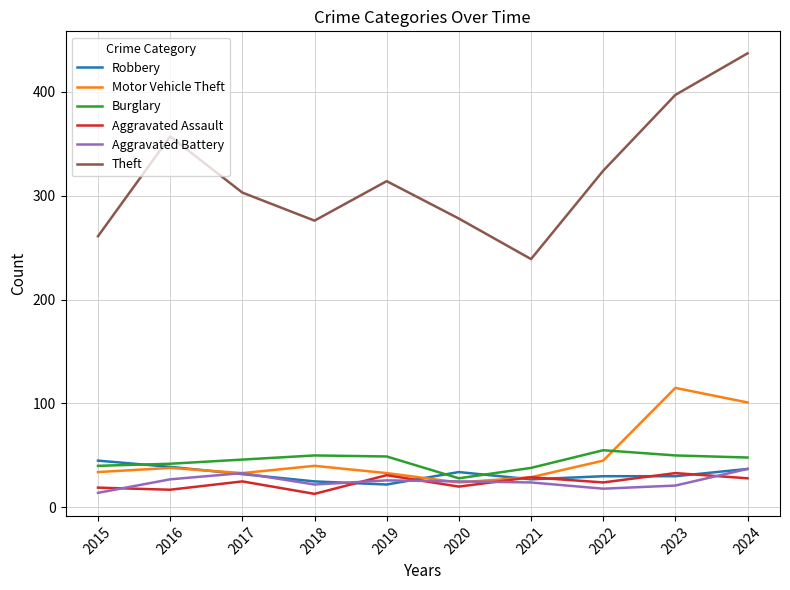

At which category is the sum across all series the highest?

2024